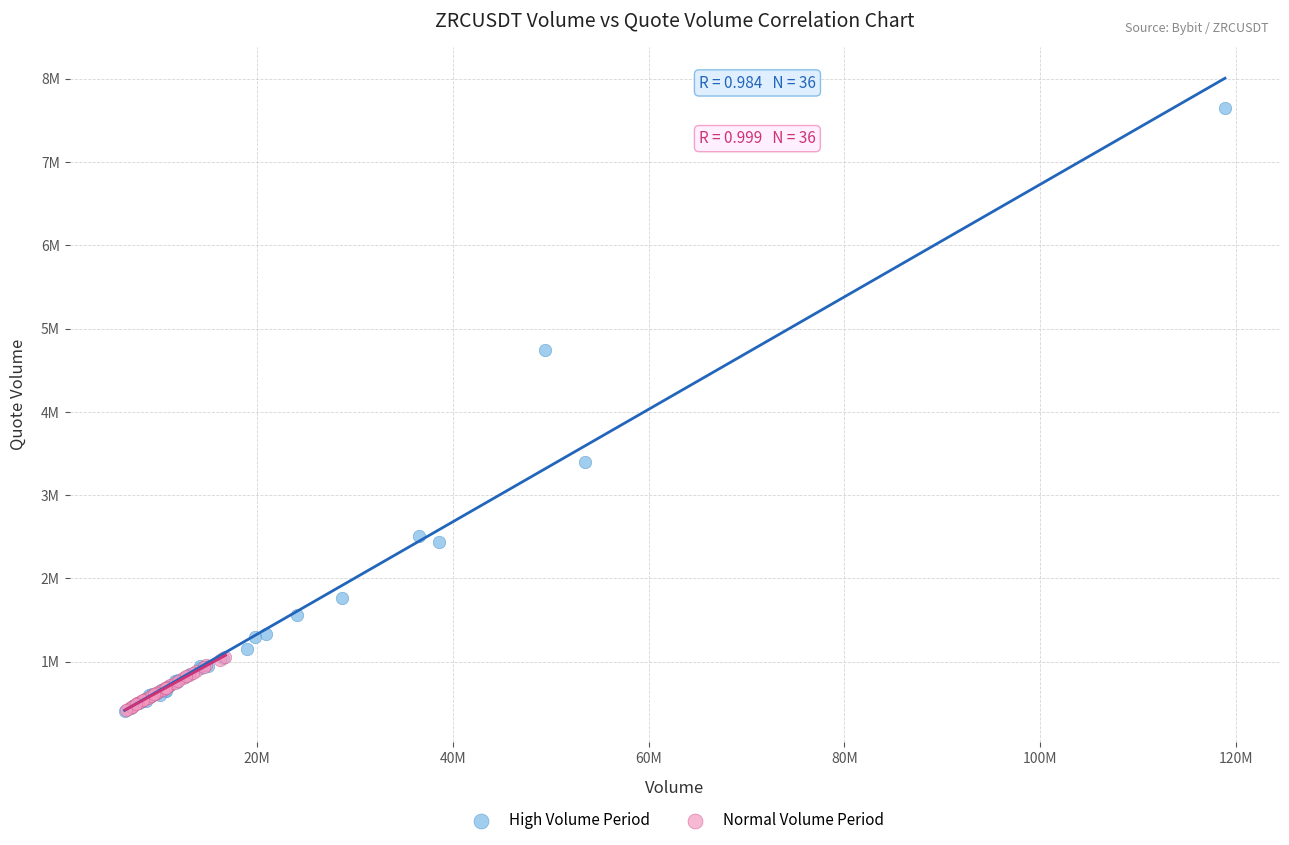

Which series has the largest Y range (max minus min)?

High Volume Period